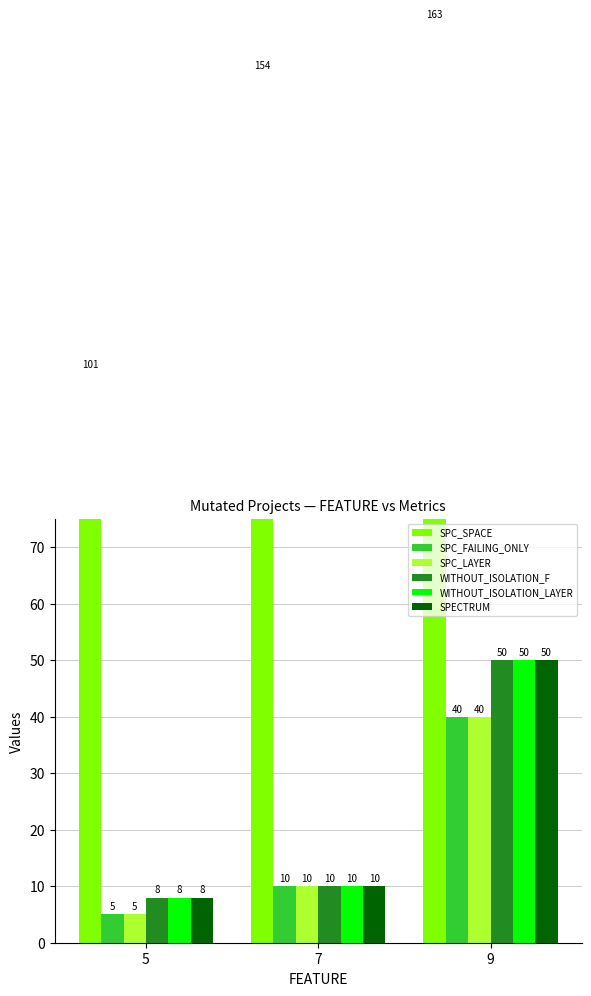

Is it true that SPC_SPACE equals 101 at 5?

True